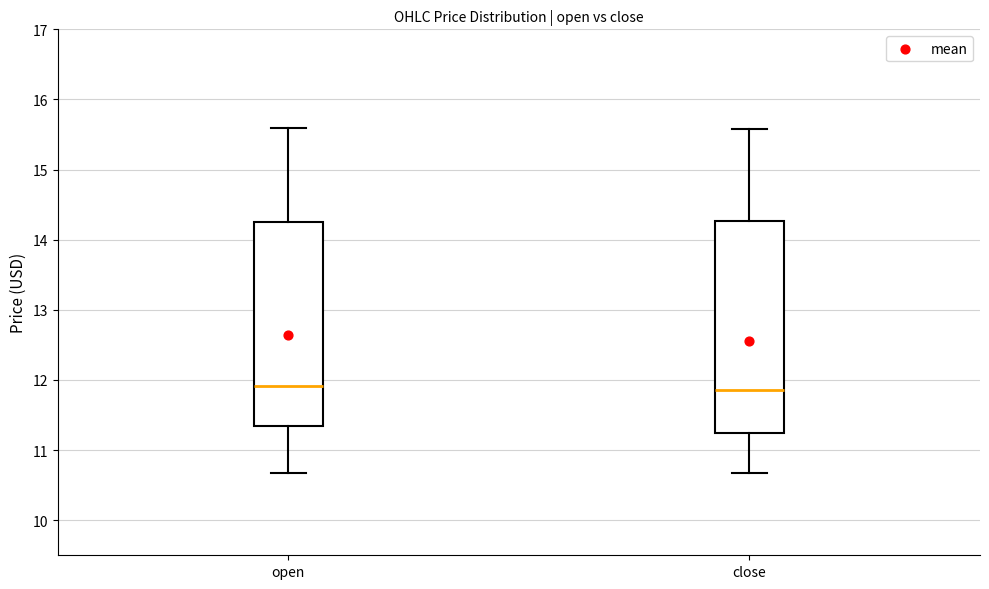

Reading left to right, read every box against the y-axis: the position of its median line, the range the box covers, and the ends of its whiskers. The values are not printed on the chart, so give them approximately, as read against the axis.

open: median 11.9, box 11.3 to 14.3, whiskers 10.7 to 15.6
close: median 11.9, box 11.3 to 14.3, whiskers 10.7 to 15.6